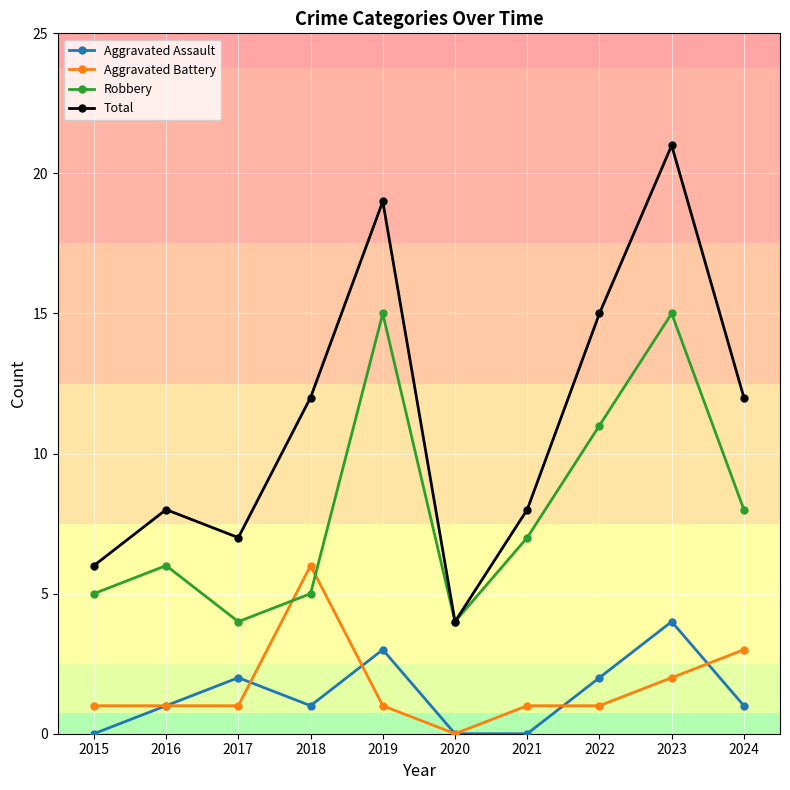

What is the total value across all series at 2021?

16